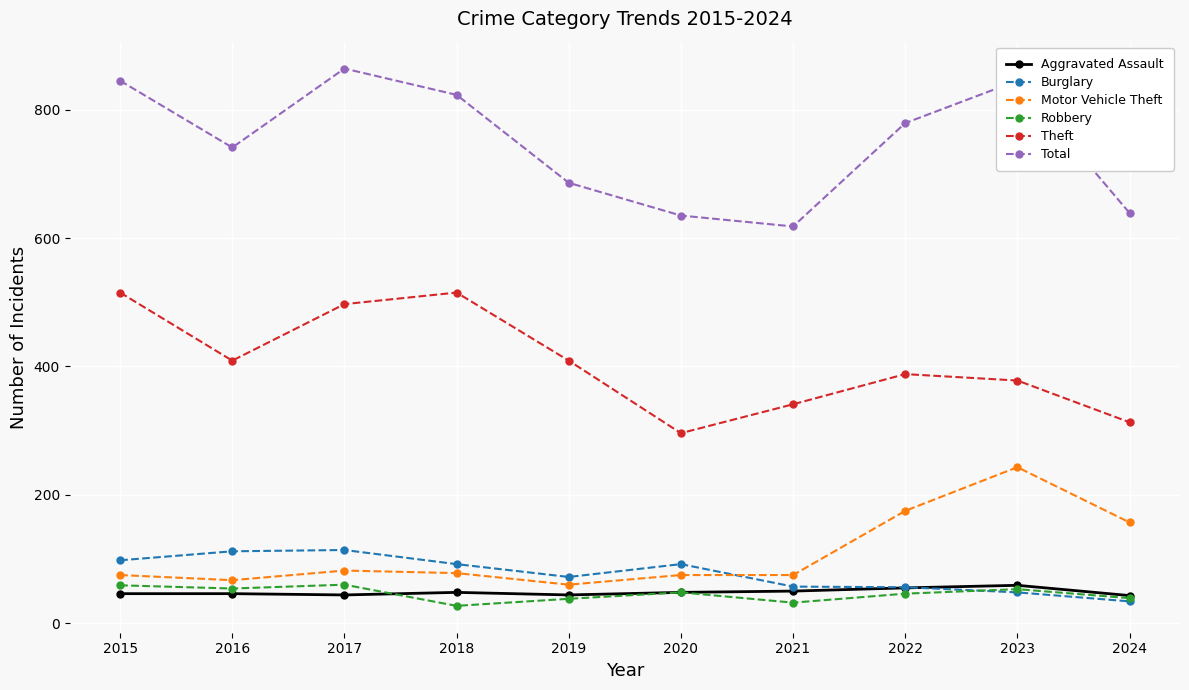

At which label does Total first exceed 779?

2015